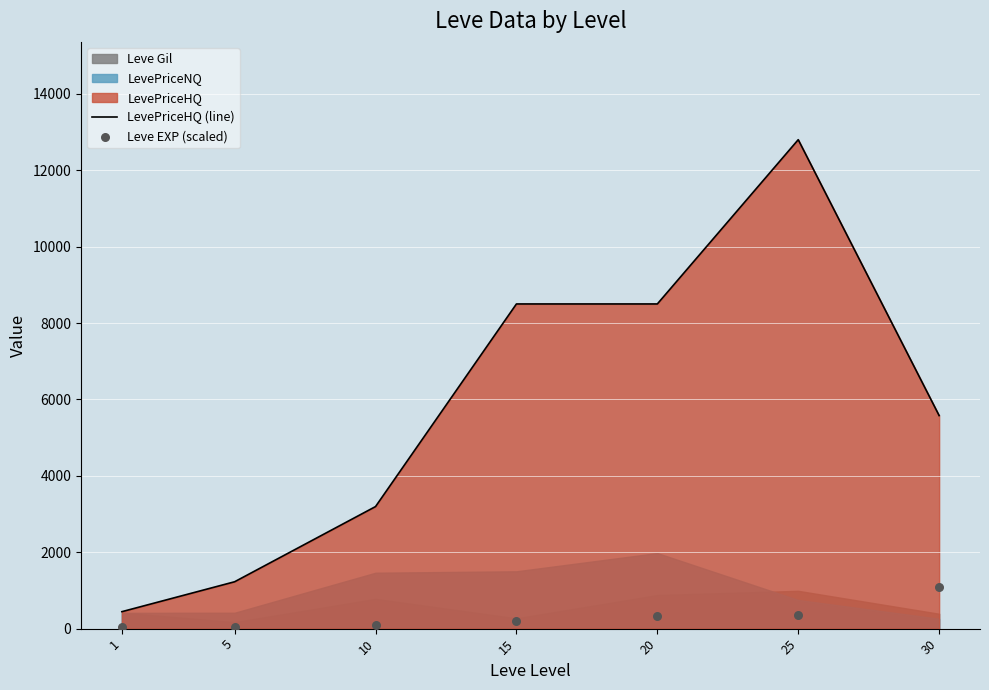

Which series has the largest total across all categories?

LevePriceHQ (line)